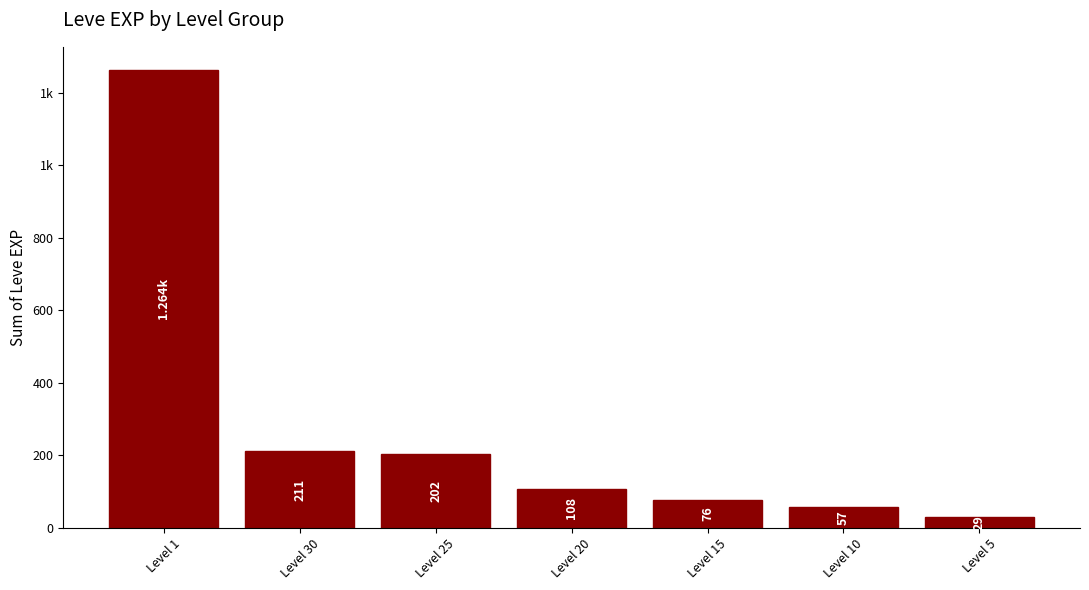

The value at Level 1 is 1829. True or false?

False